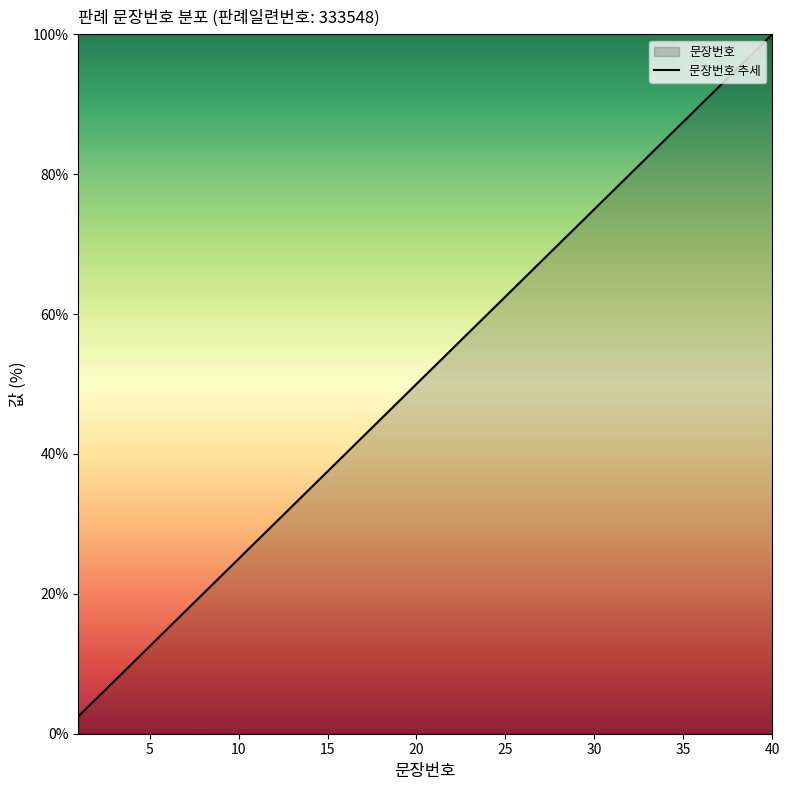

Which label corresponds to the largest value in the chart?

40